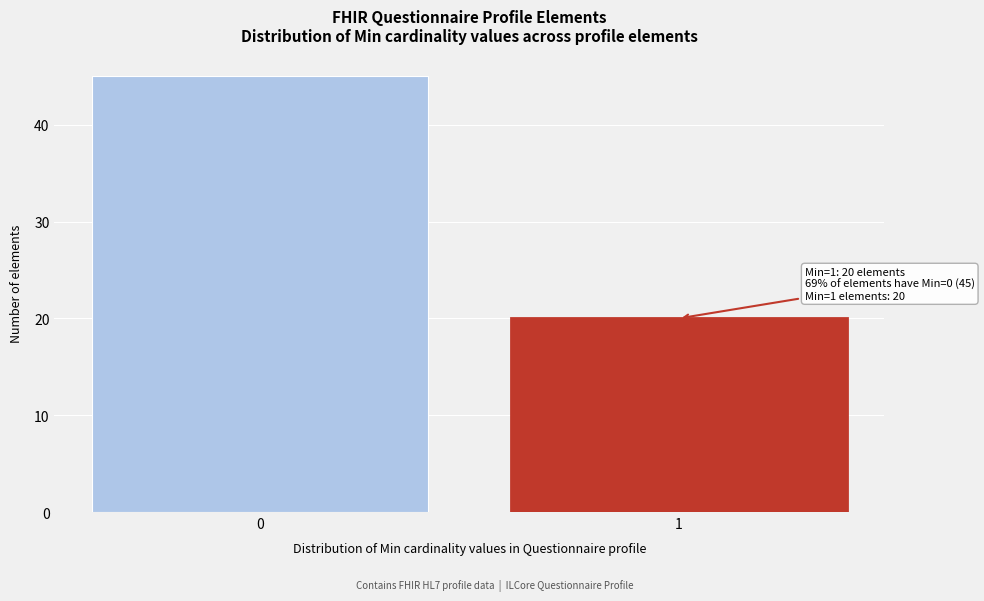

Reading right to left, what are all the values shown in this chart?

20	45